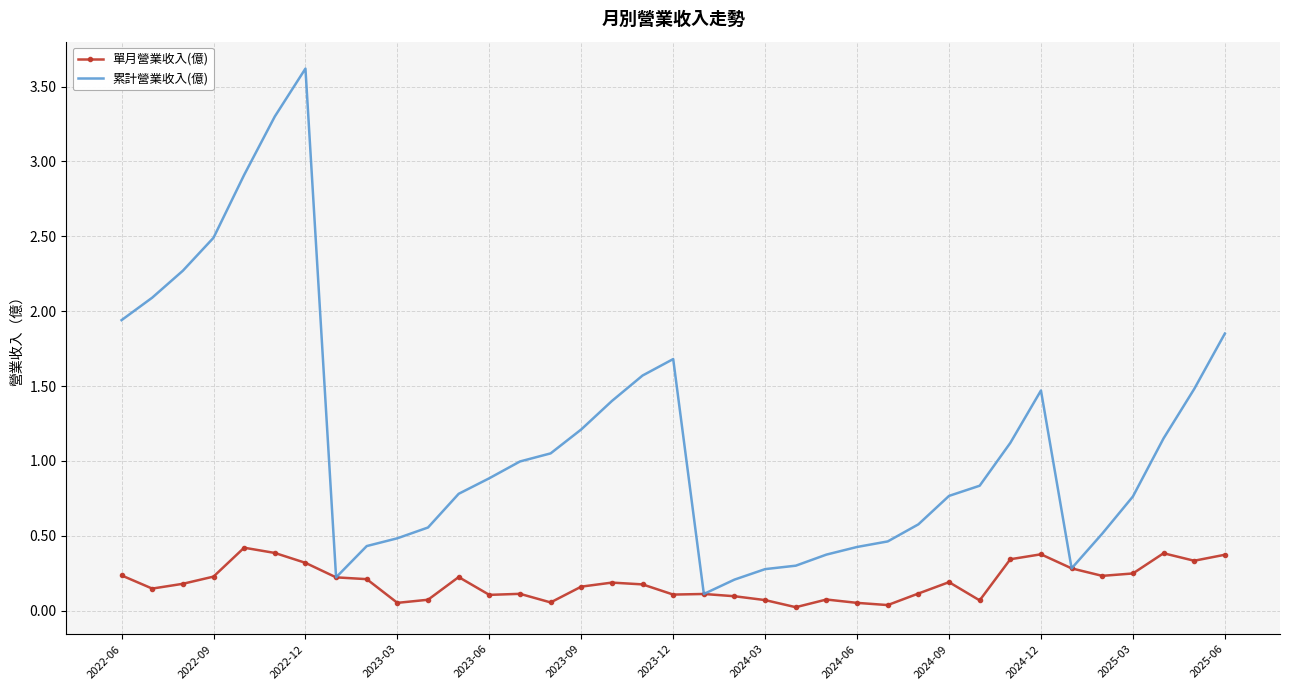

What is the greatest value displayed?

3.6